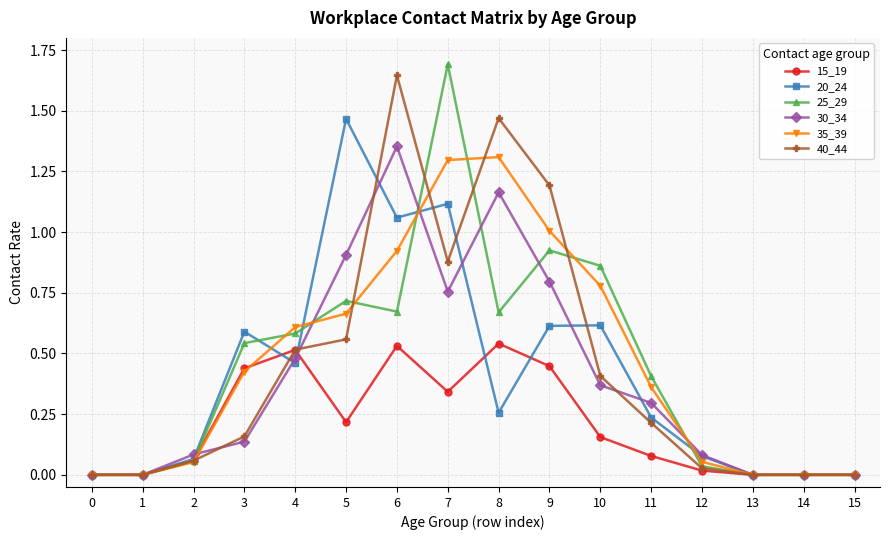

The value of 25_29 at 5 is 1.2. True or false?

False